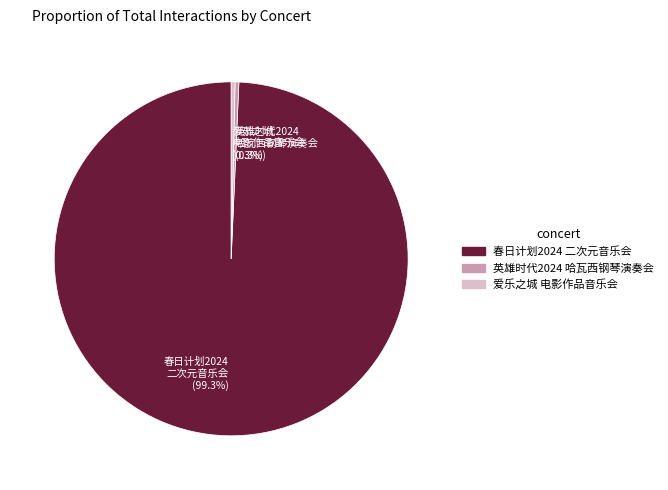

Count the number of slices in the pie.

3